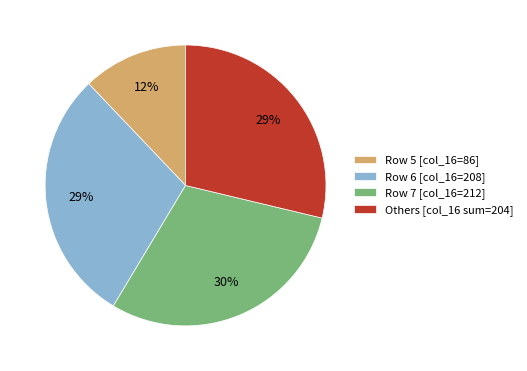

Which has a higher value, Row 6 [col_16=208] or Row 5 [col_16=86]?

Row 6 [col_16=208]